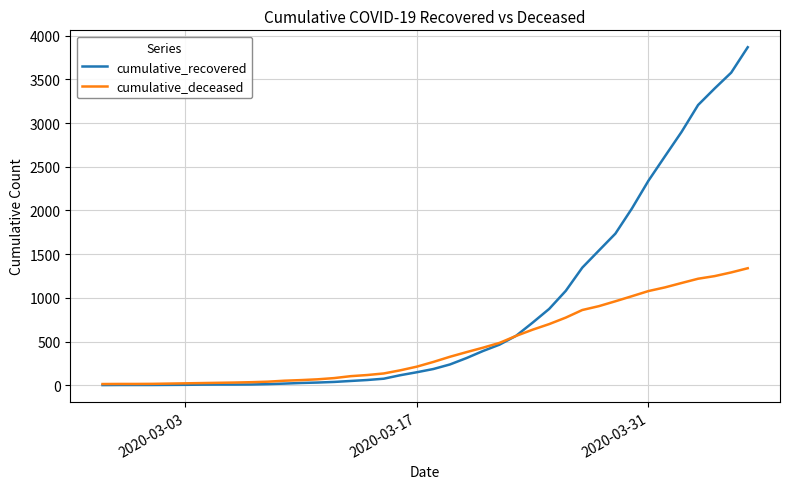

Which series has the widest spread of values?

cumulative_recovered